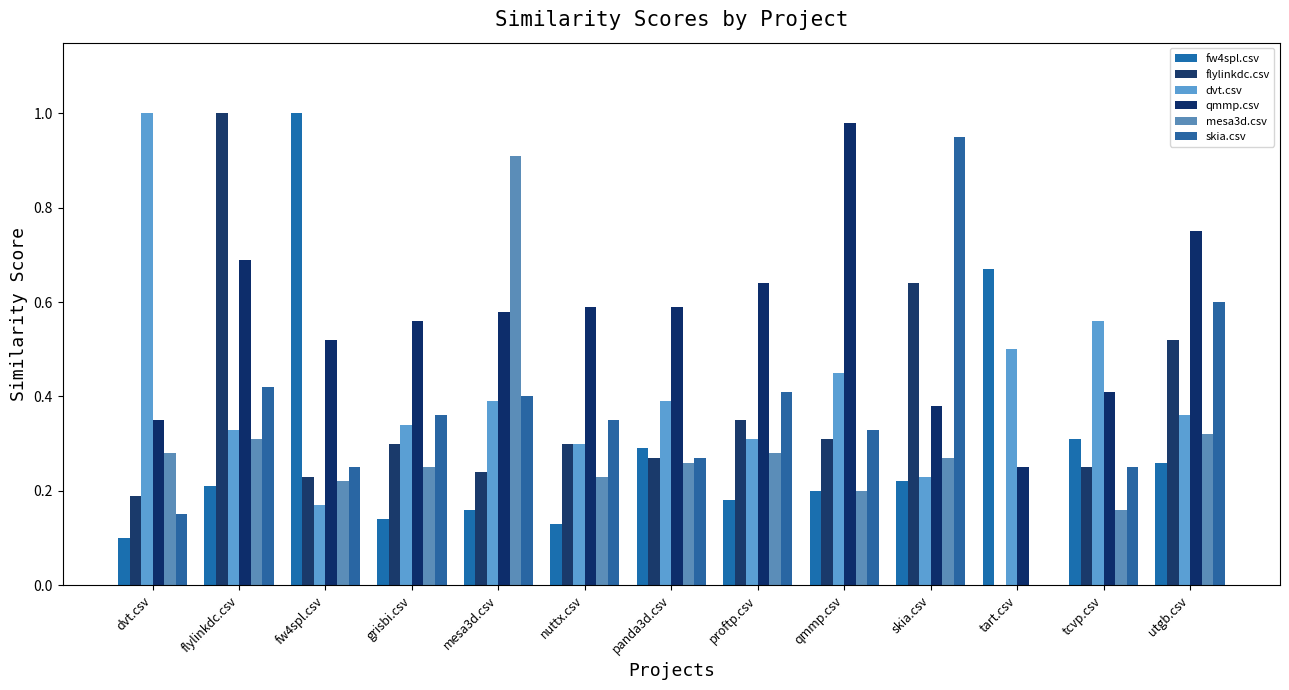

Count the number of data series in this chart.

6